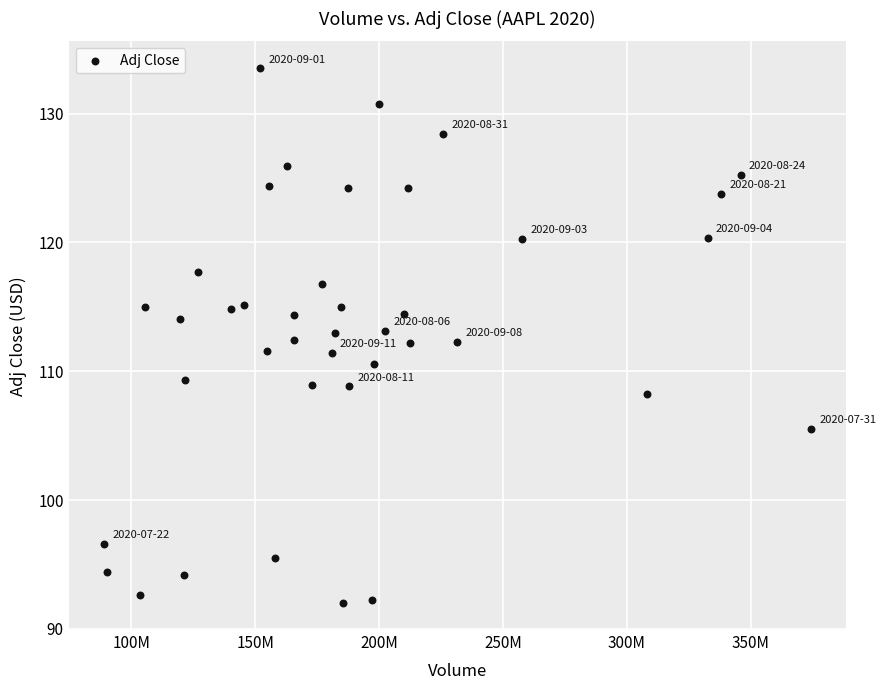

What is the range of X values (max minus min)?

285335200.0